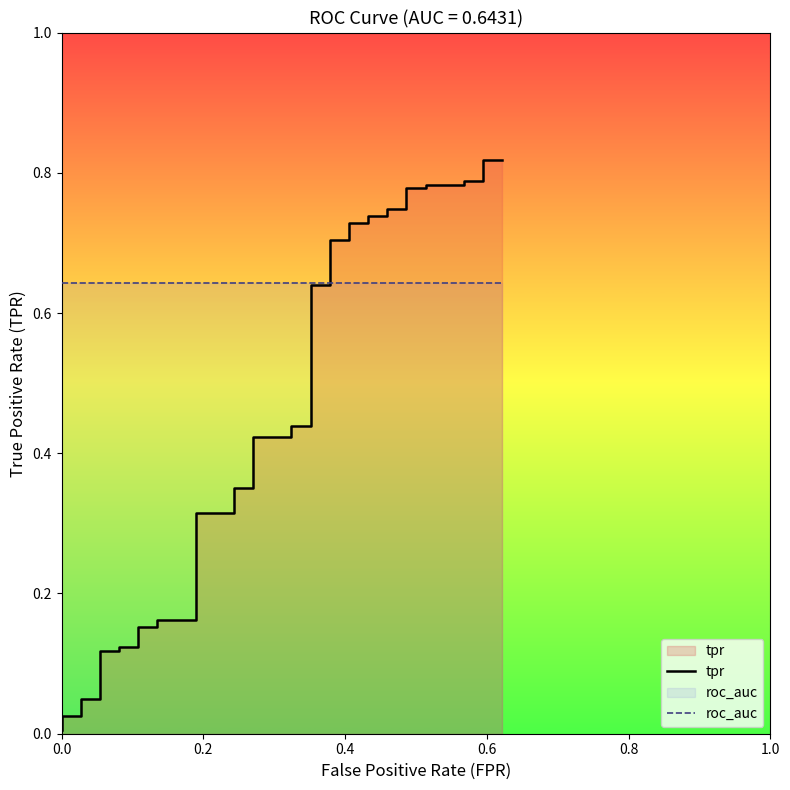

How many distinct data groups are displayed?

2